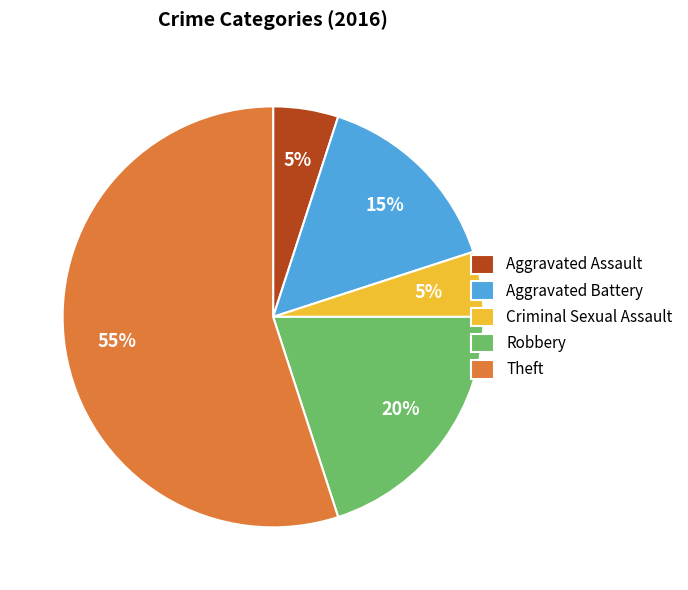

True or false: Aggravated Assault accounts for 5% of the total.

True